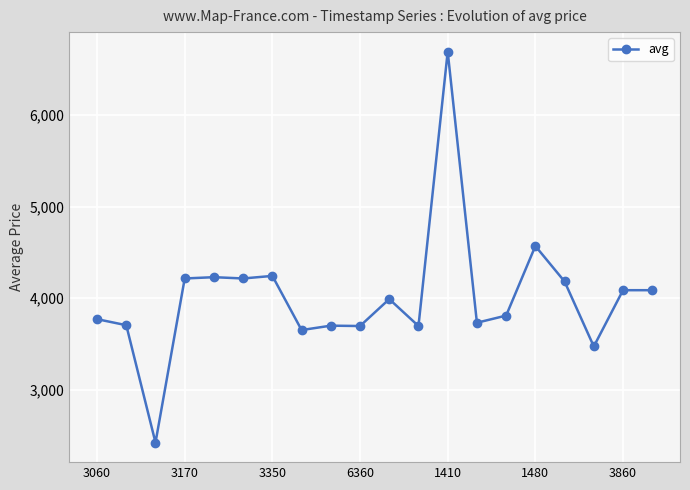

What is the value of the 2nd point from the left?

3705